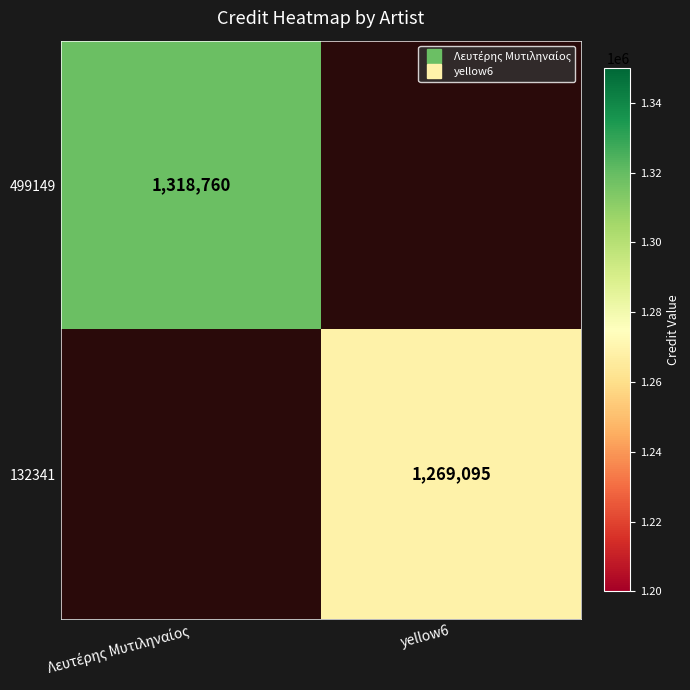

What is the minimum value for 499149?

1318760.0